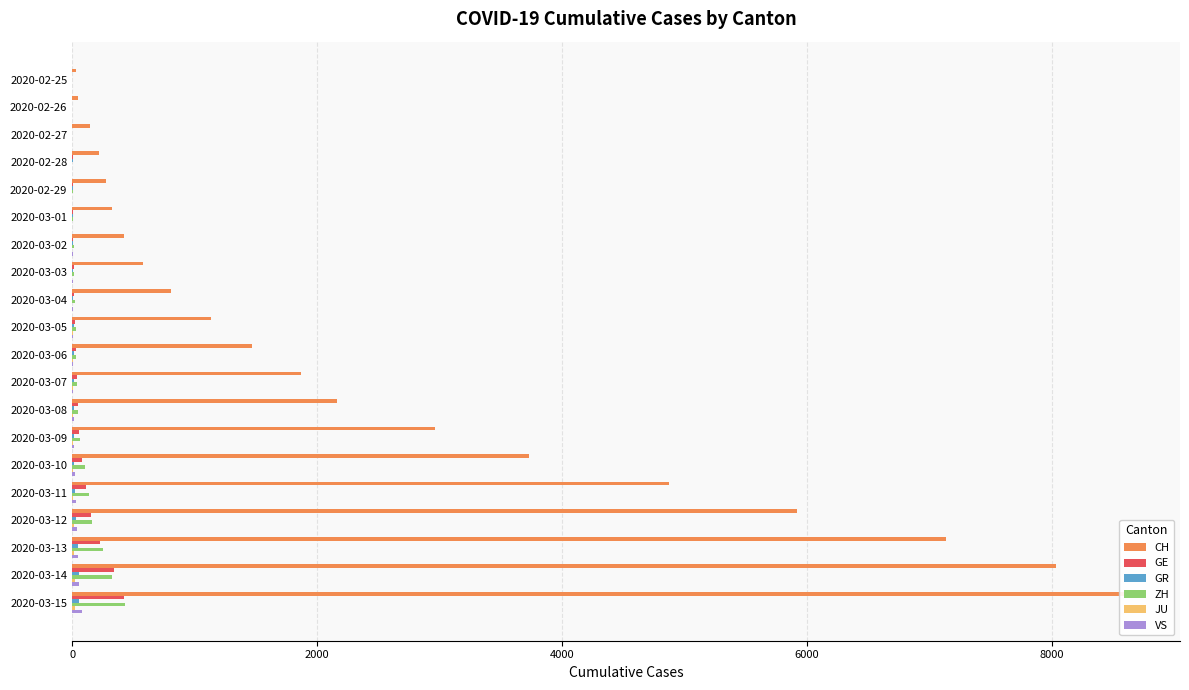

How many values in the JU series exceed 4?

9